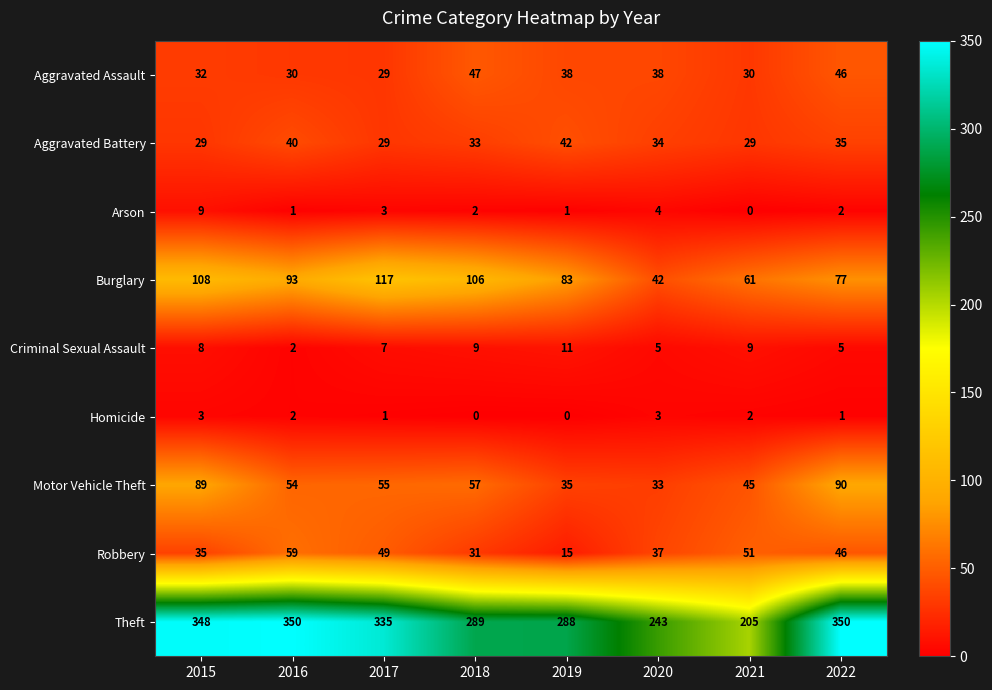

What is the greatest value displayed?

350